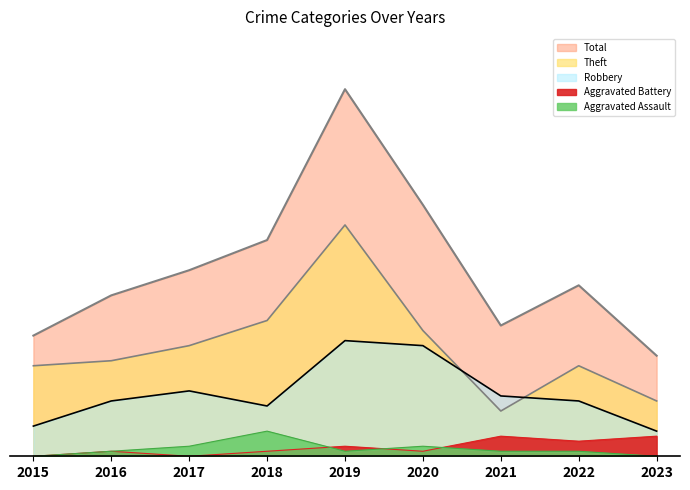

What are all the series names shown in the legend?

Total, Theft, Robbery, Aggravated Battery, Aggravated Assault